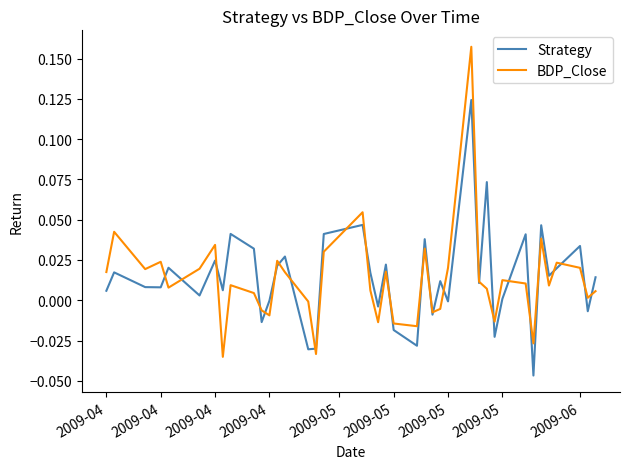

Which series has the widest spread of values?

BDP_Close